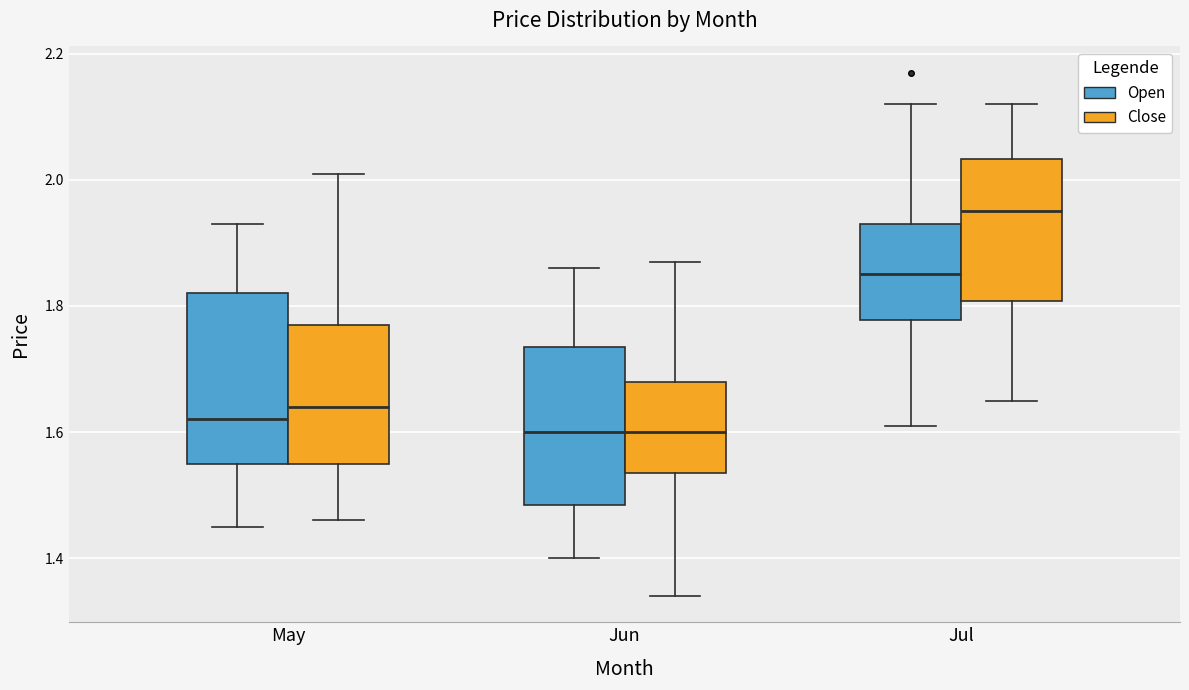

Where does the upper whisker of the box for Jul (Open) end on the y-axis? The values are not printed on the chart, so give them approximately, as read against the axis.

2.12